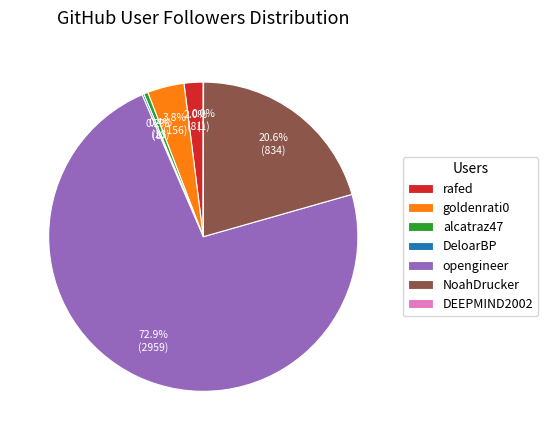

Which category has the biggest portion of the pie?

opengineer